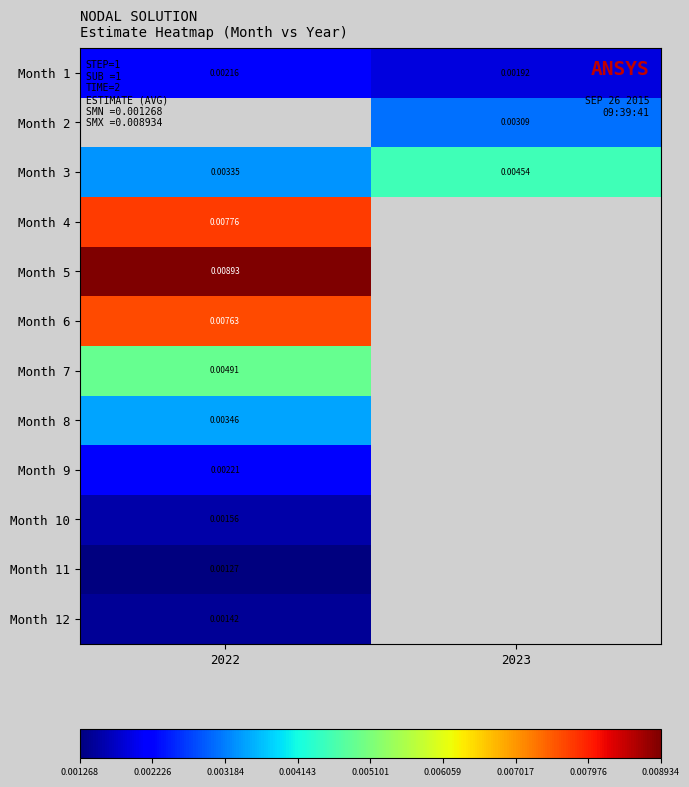

At how many categories does at least one series exceed 0?

2